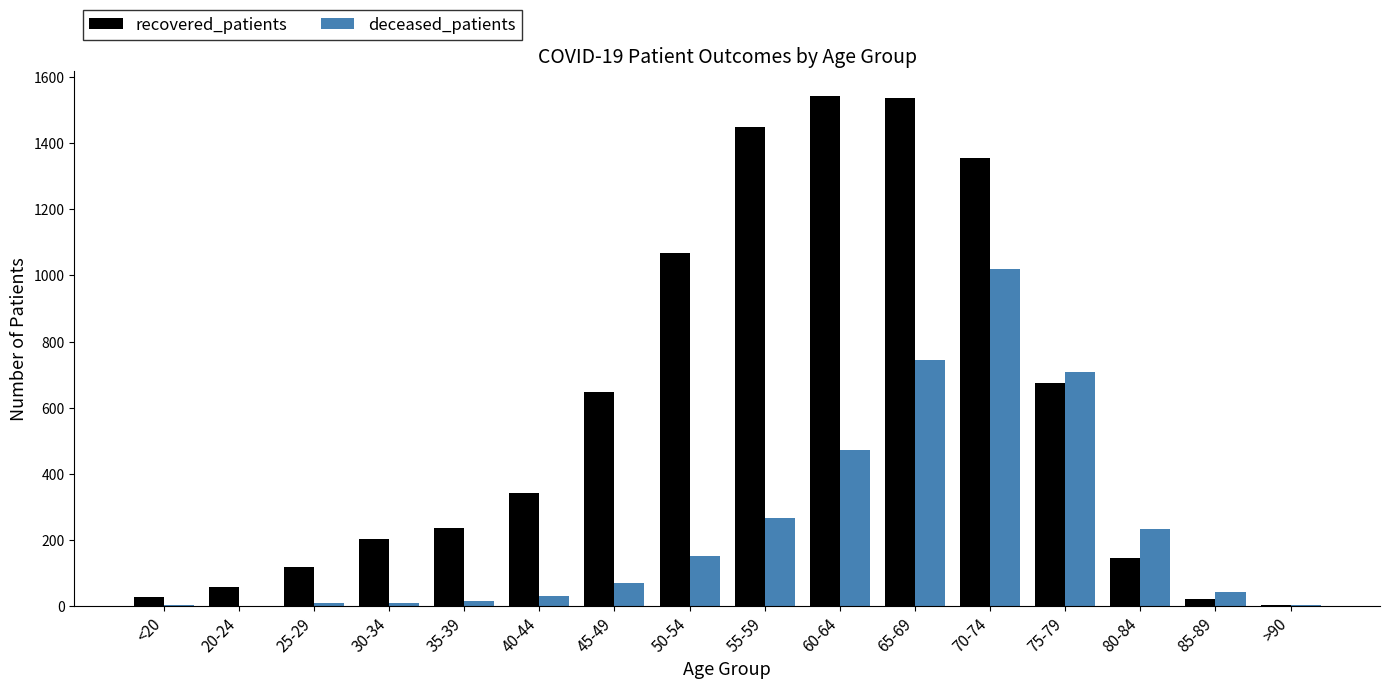

Which series has the widest spread of values?

recovered_patients